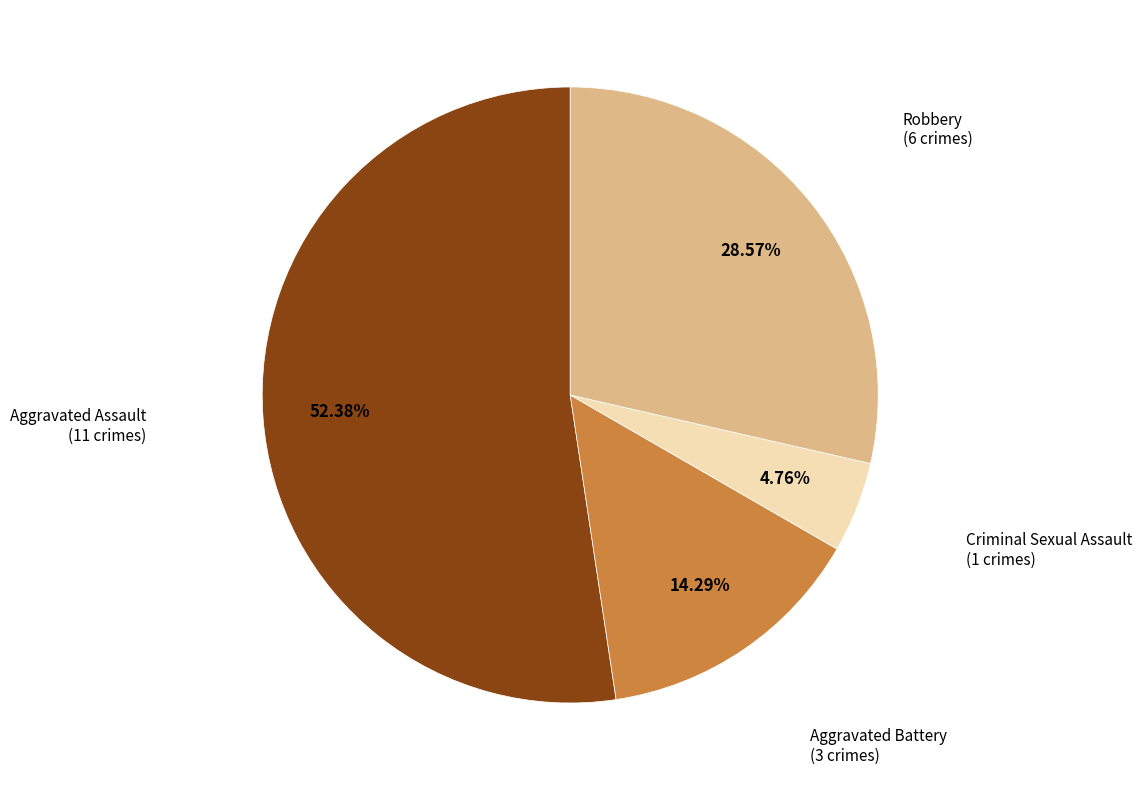

How many slices are in this pie chart?

4